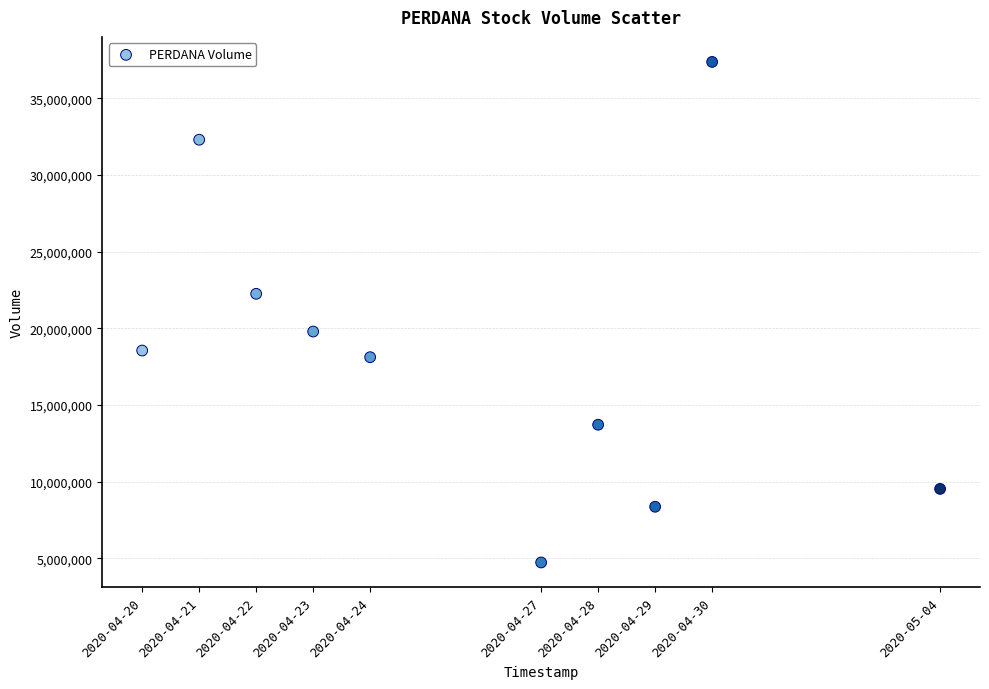

What is the range of Y values (max minus min)?

32636800